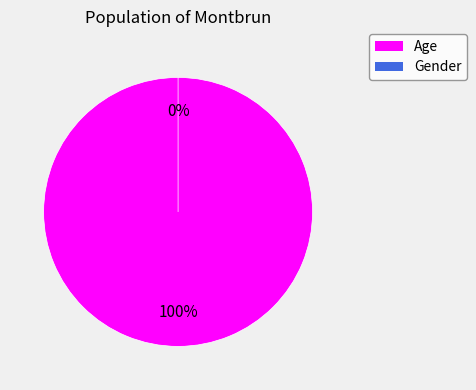

To the nearest percent, what is the difference between the Gender and Age slice percentages?

100%